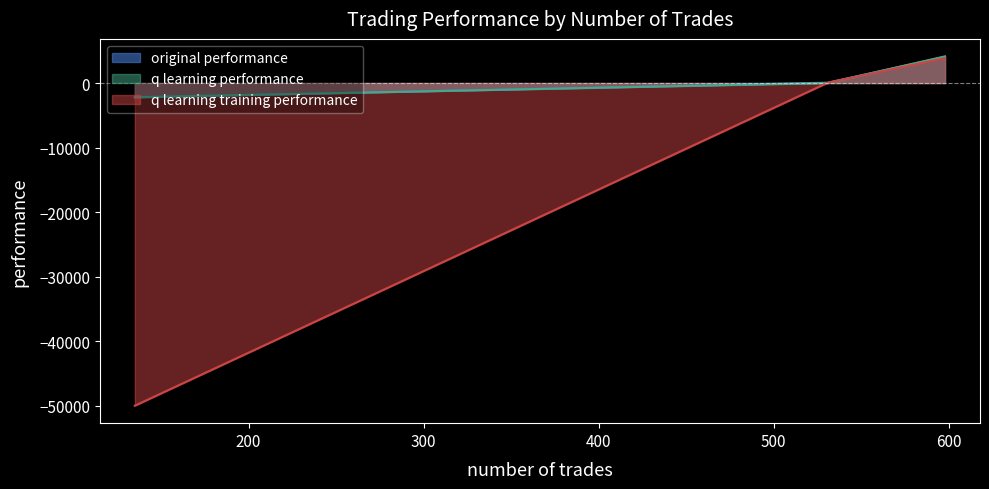

How many values in the q learning training performance series exceed 50?

2